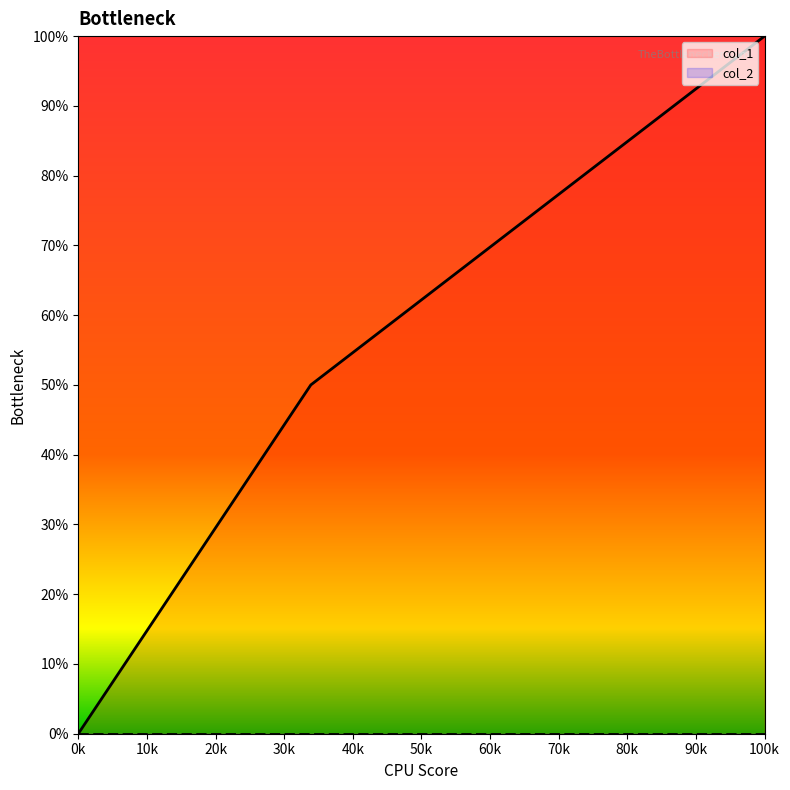

What is the difference between the maximum and minimum values?

1.0